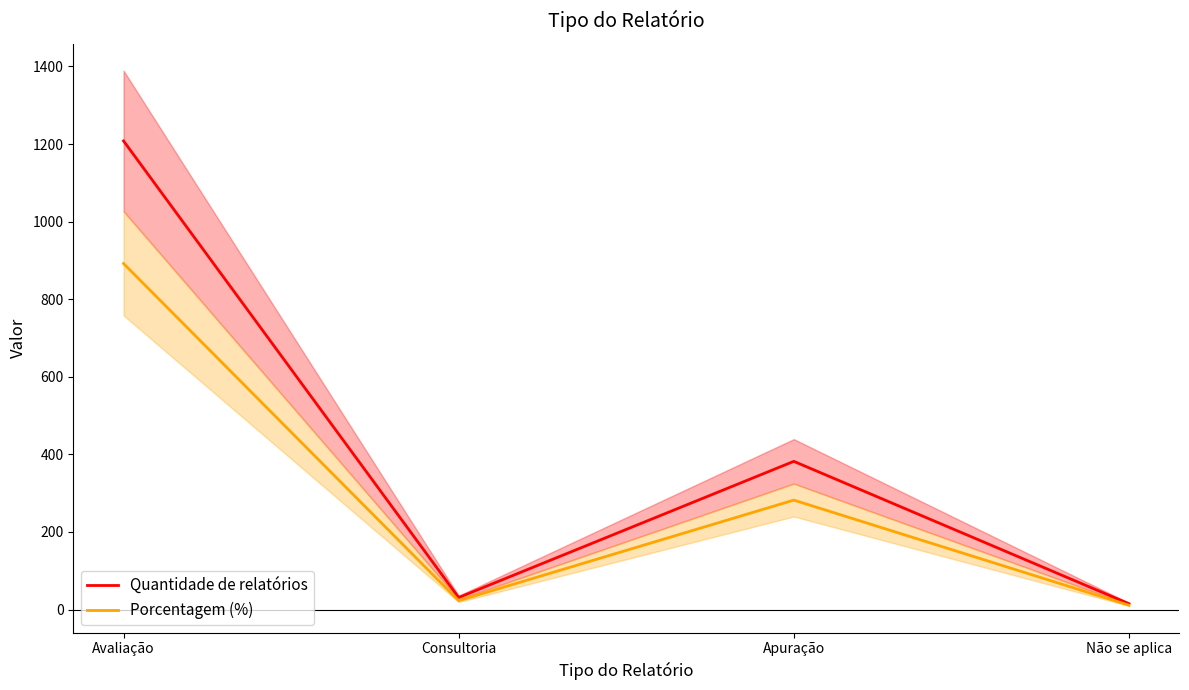

What position from the left is Apuração?

3